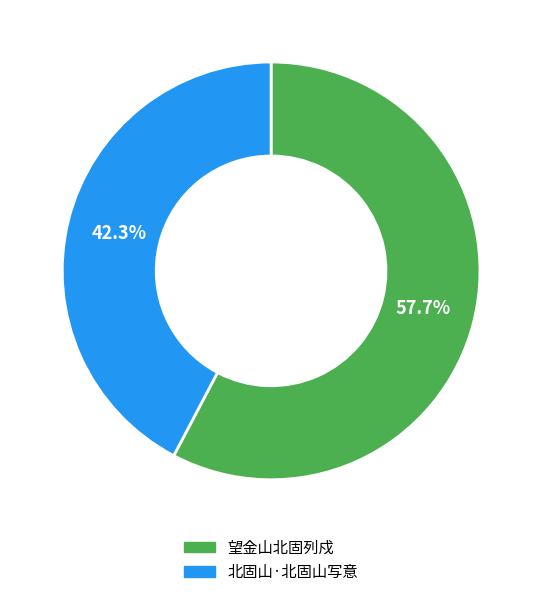

Which slice represents more than half of the pie?

望金山北固列戍